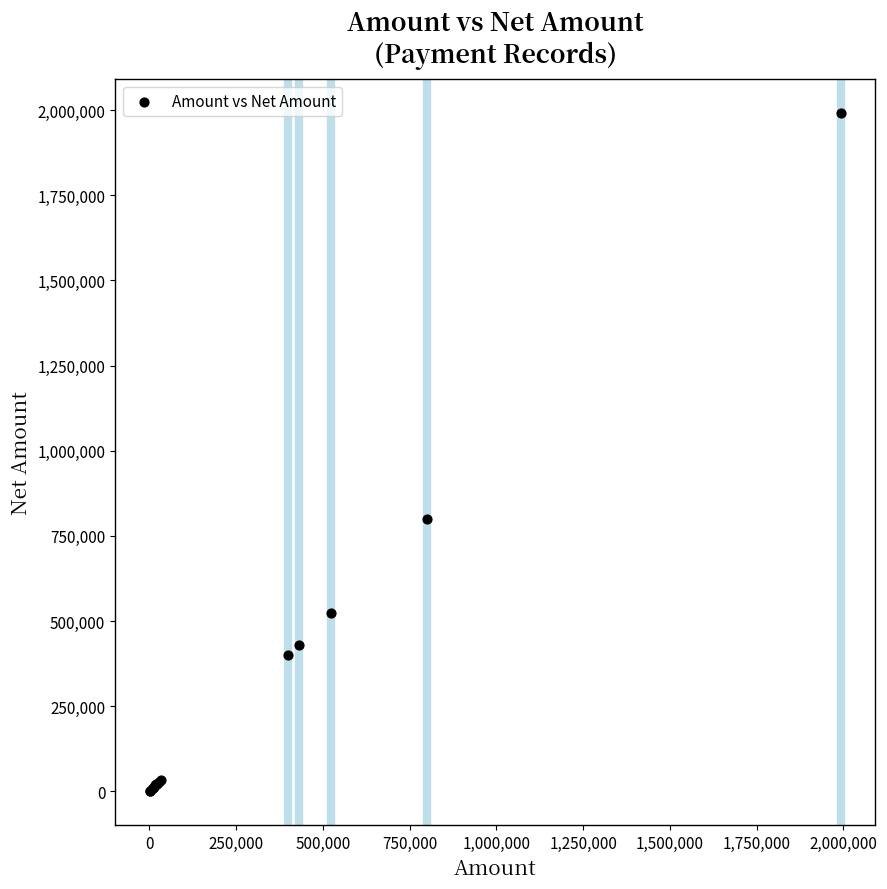

What Y value in the scatter plot is closest to 996422?

800000.0